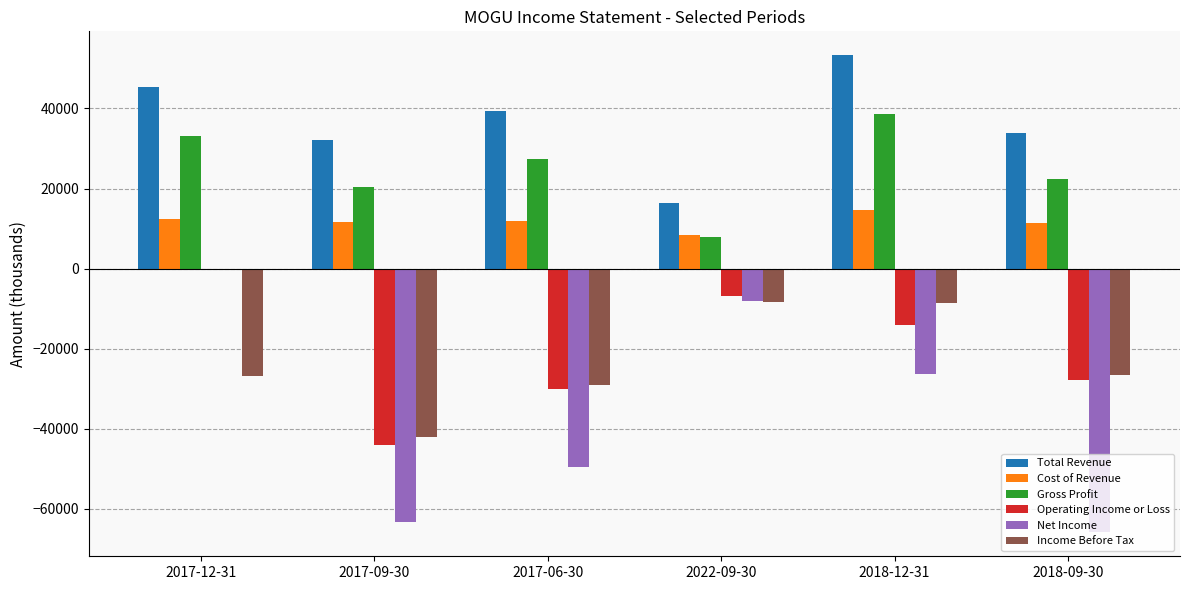

Is the value of Operating Income or Loss at 2017-06-30 greater than the value of Gross Profit at 2018-12-31?

No